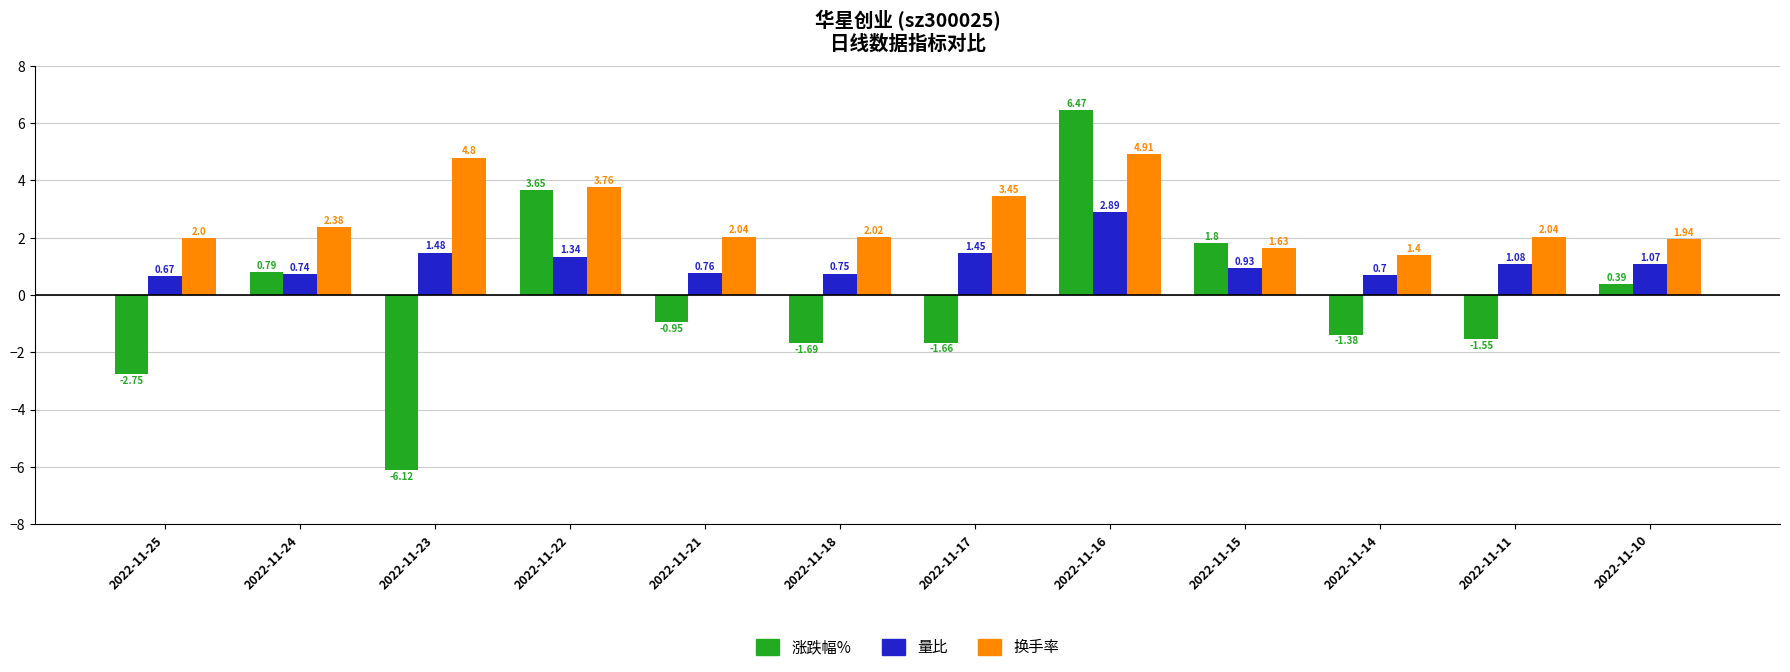

At which category is the sum across all series the highest?

2022-11-16